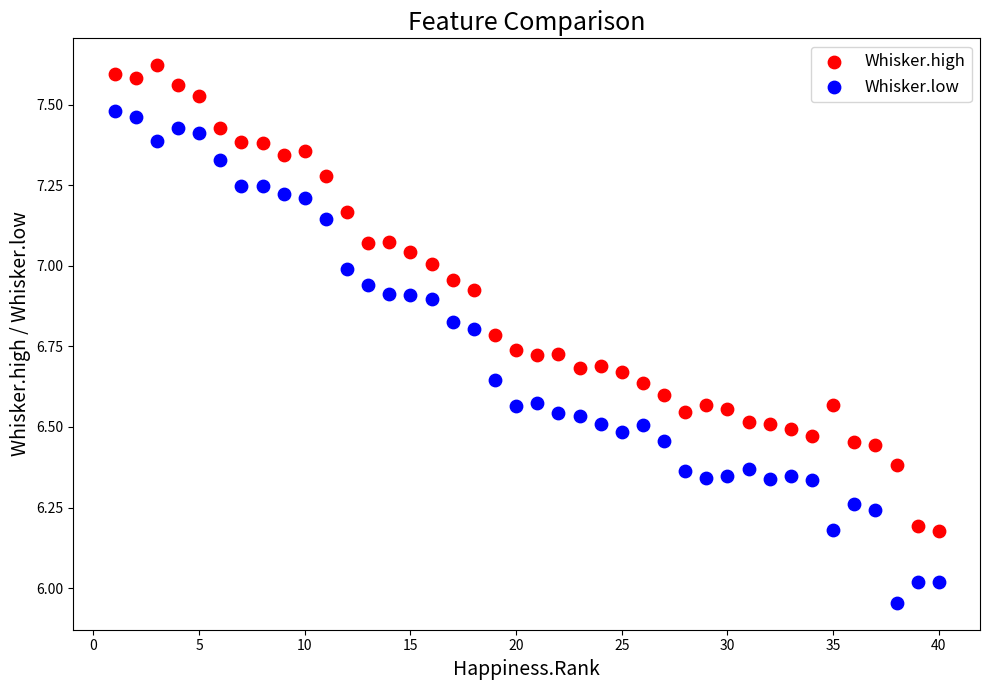

Across all data points, what is the range of Y values (max minus min)?

1.7